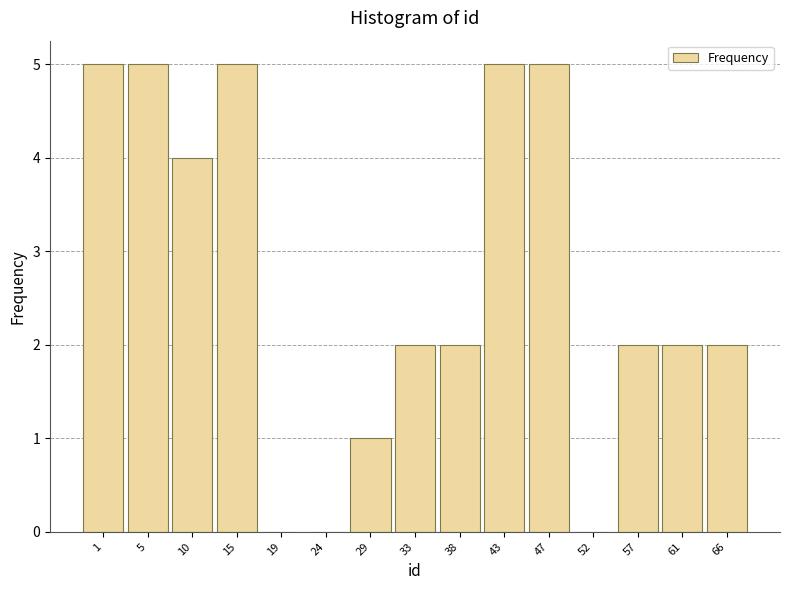

Reading left to right, what are all the values shown in this chart?

1=5	5=5	10=4	15=5	19=0	24=0	29=1	33=2	38=2	43=5	47=5	52=0	57=2	61=2	66=2